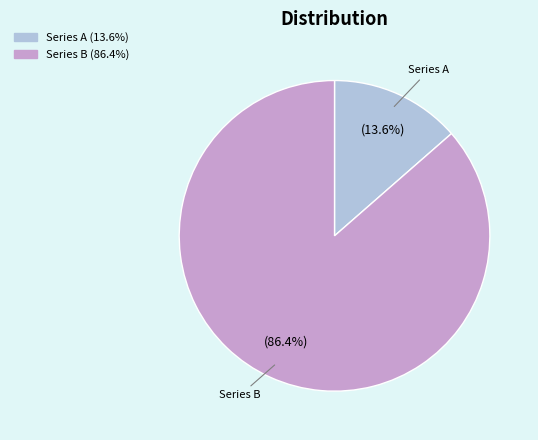

To the nearest percent, what is the average slice percentage?

50%